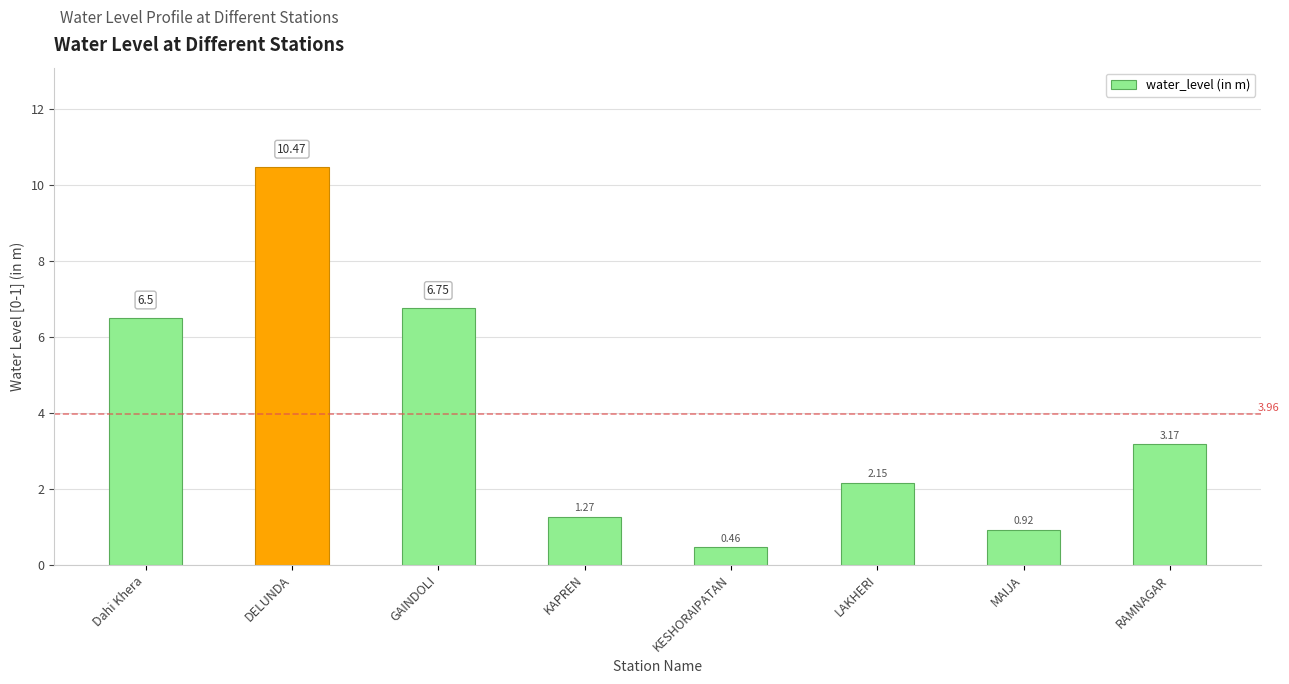

What is the sum of all values?

31.7